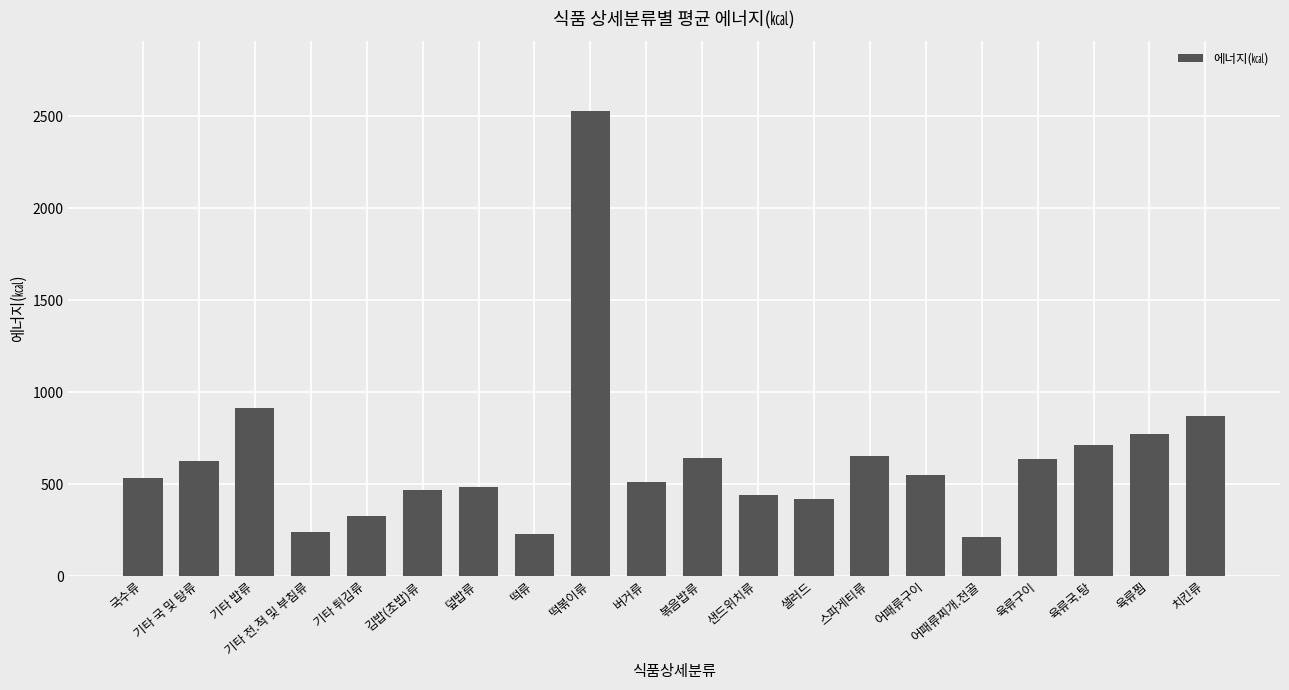

The value at 치킨류 is 870.0. True or false?

True